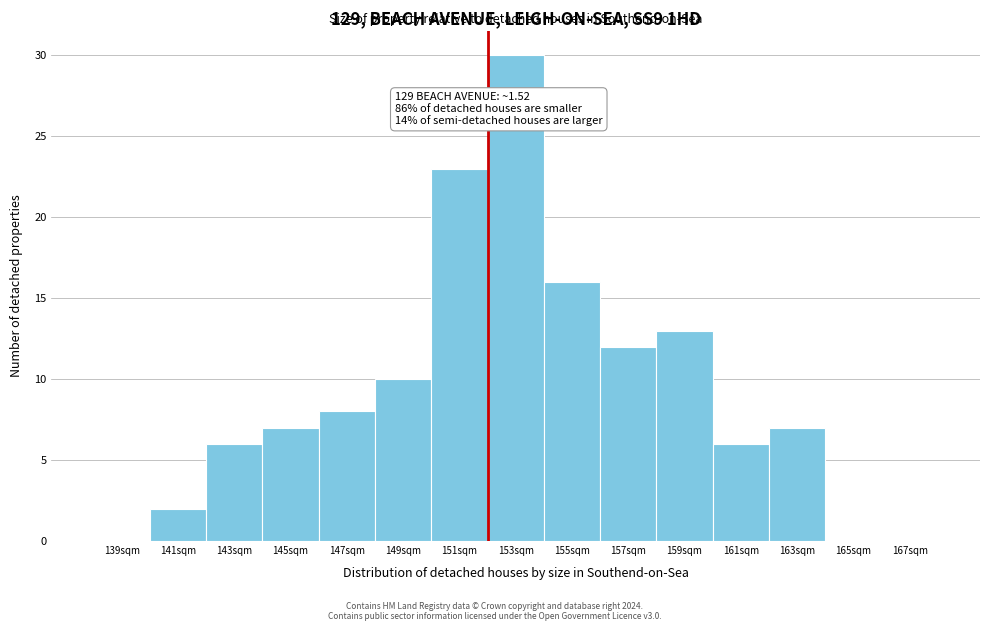

Reading right to left, transcribe all the data shown in this chart.

167sqm=0	165sqm=0	163sqm=7	161sqm=6	159sqm=13	157sqm=12	155sqm=16	153sqm=30	151sqm=23	149sqm=10	147sqm=8	145sqm=7	143sqm=6	141sqm=2	139sqm=0